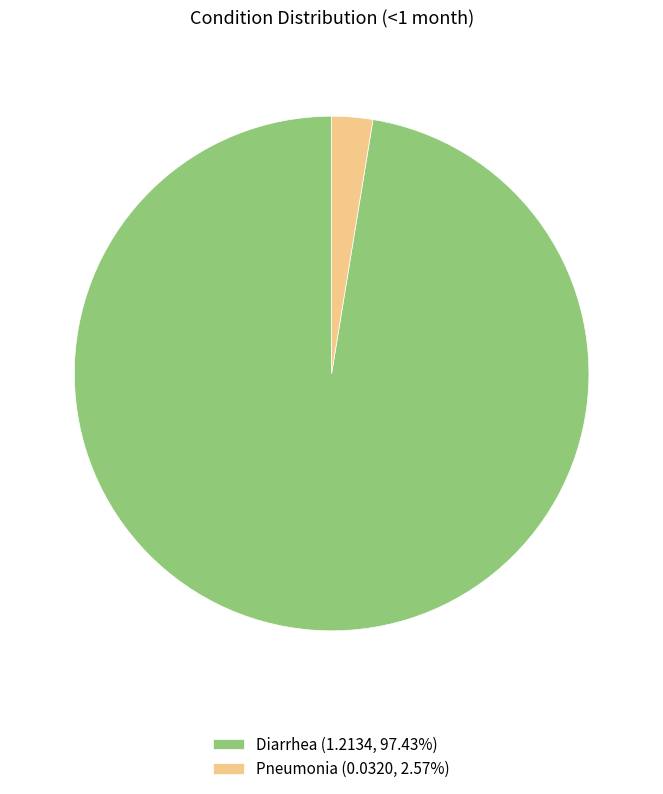

Combined, do Pneumonia (0.0320, 2.57%) and Diarrhea (1.2134, 97.43%) account for over 50%?

Yes